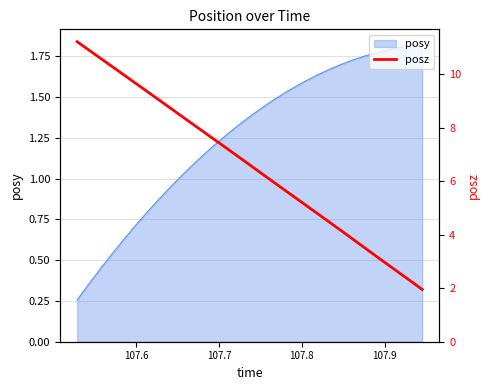

Does the chart have visible grid lines?

Yes